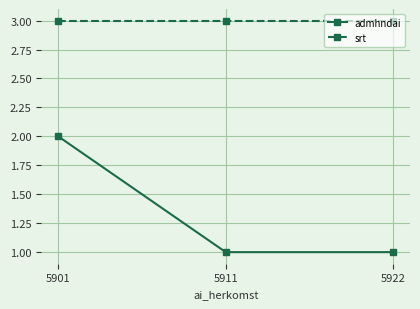

Reading left to right, extract all data points from this chart.

admhndai: 2	1	1
srt: 3	3	3